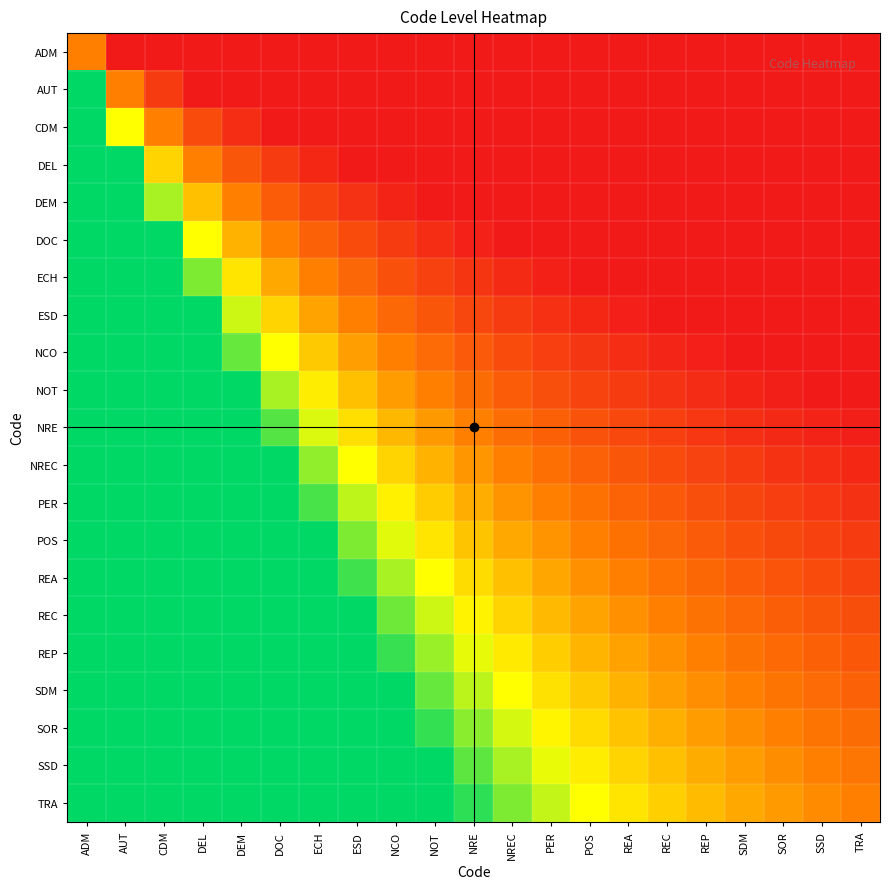

Rank the series at REC from lowest to highest value.

ADM, AUT, CDM, DEL, DEM, DOC, ECH, ESD, NCO, NOT, NRE, NREC, PER, POS, REA, REC, REP, SDM, SOR, SSD, TRA